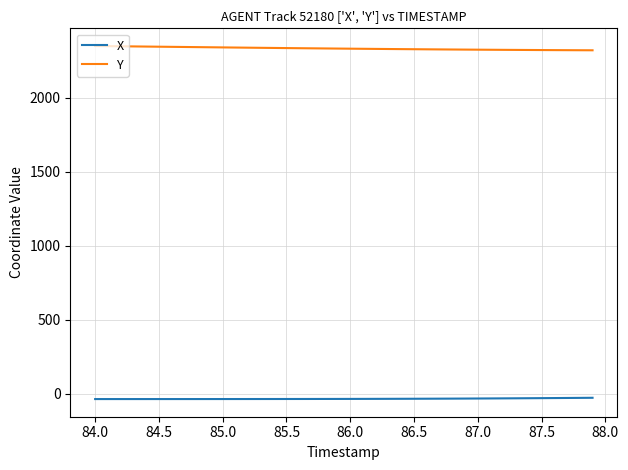

Which series has the largest total across all categories?

Y